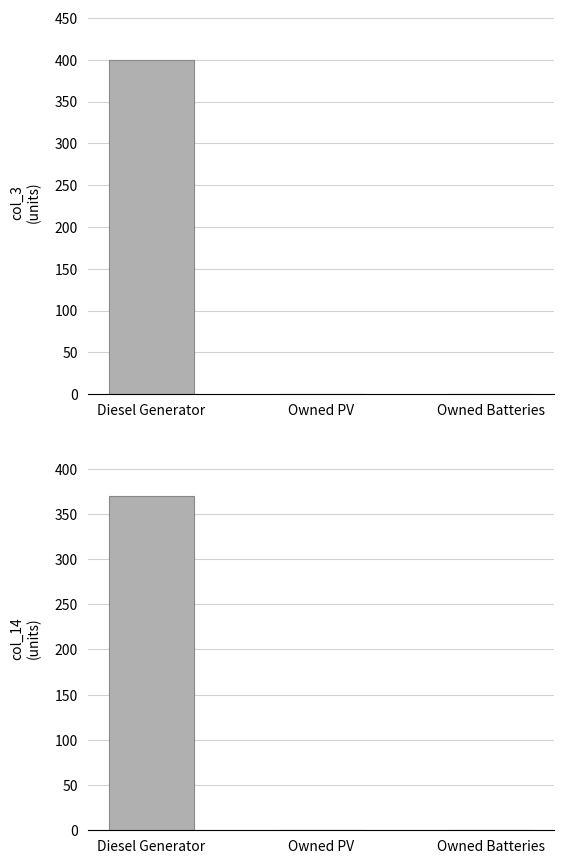

What is the sum of the col_14 values at Owned Batteries and Diesel Generator?

370